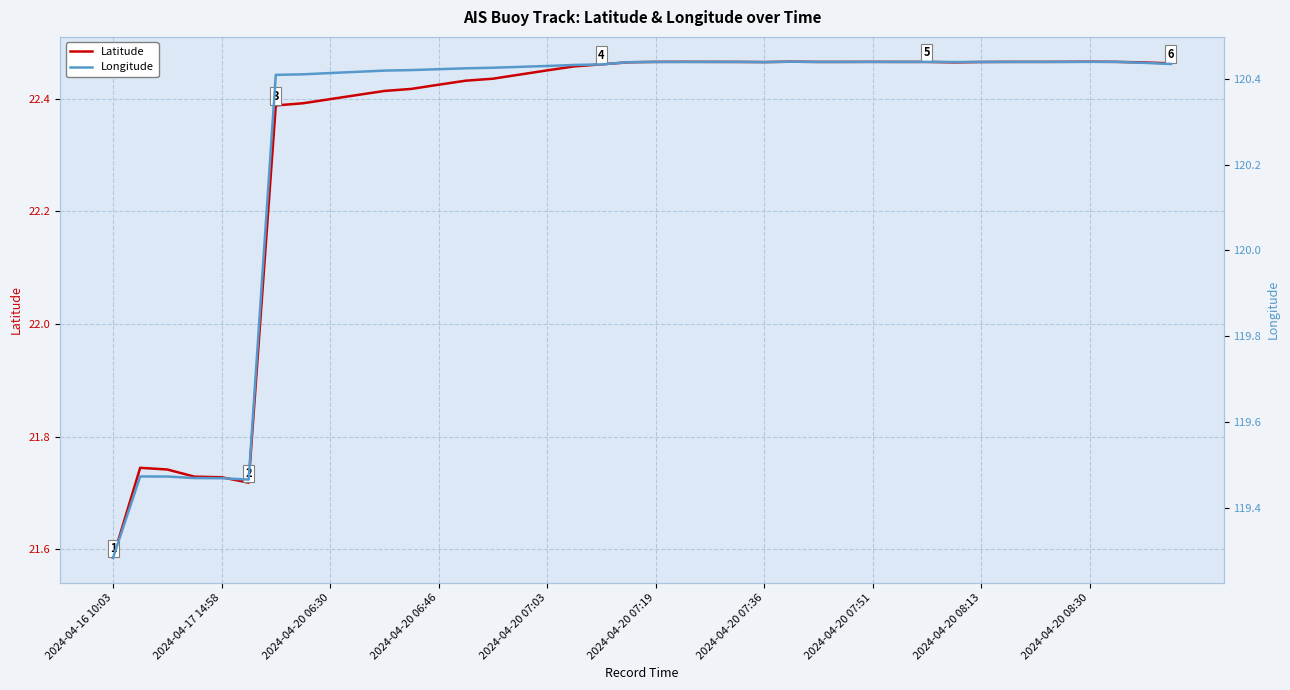

At which label does Latitude reach its minimum?

2024-04-16 10:03